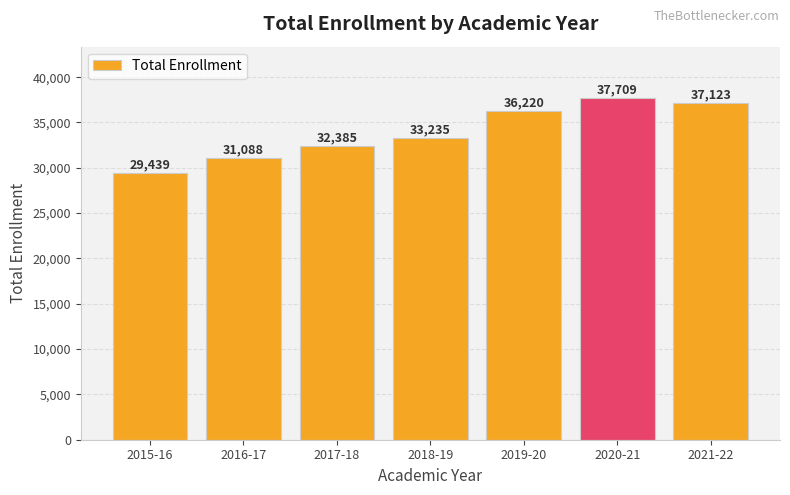

What is the difference between the values at 2017-18 and 2016-17?

1297